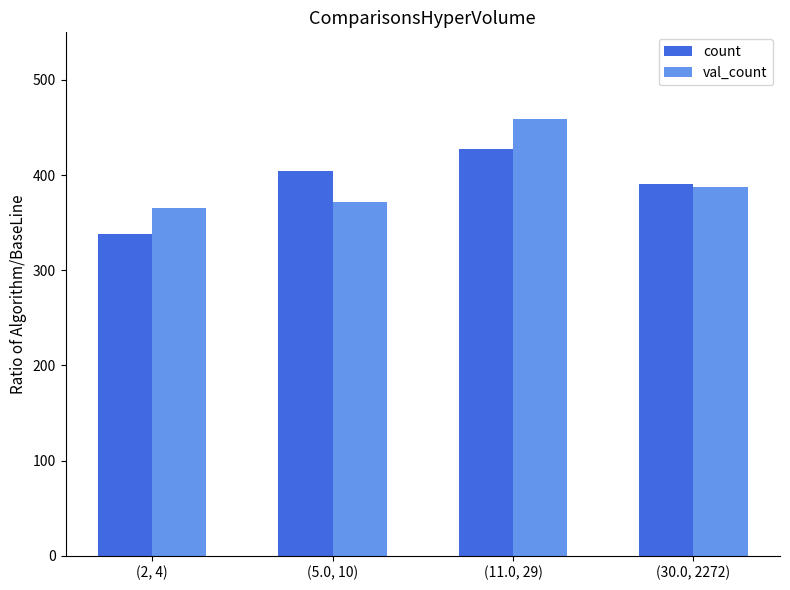

At which label is val_count closest to 412?

(30.0, 2272)